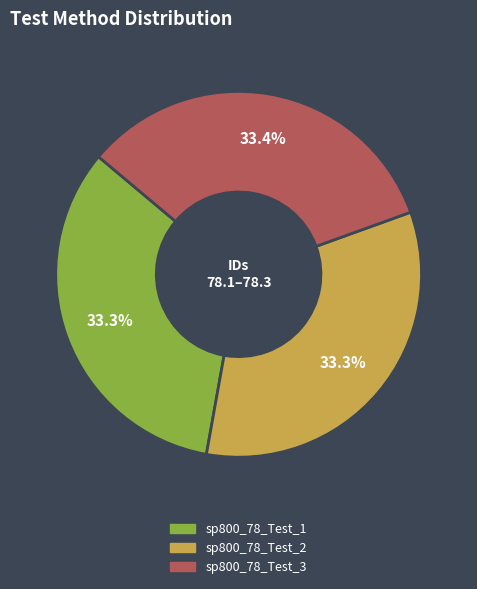

True or false: sp800_78_Test_2 accounts for 33% of the total.

True